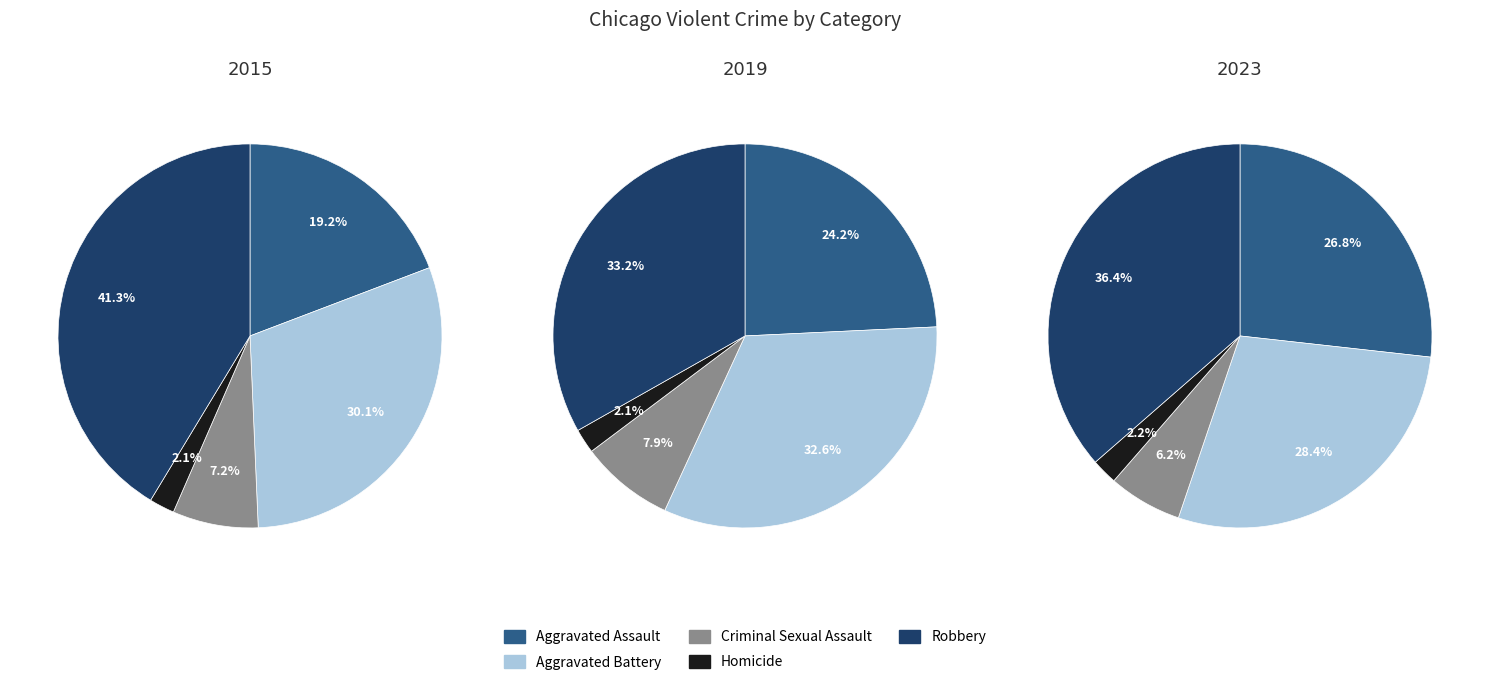

Between Robbery and Aggravated Battery, which is larger?

Robbery